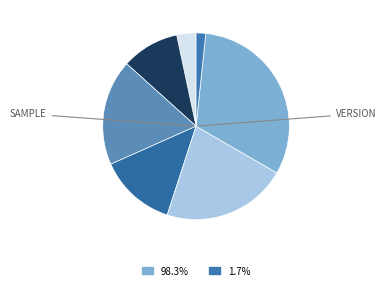

How many segments does this pie chart have?

7